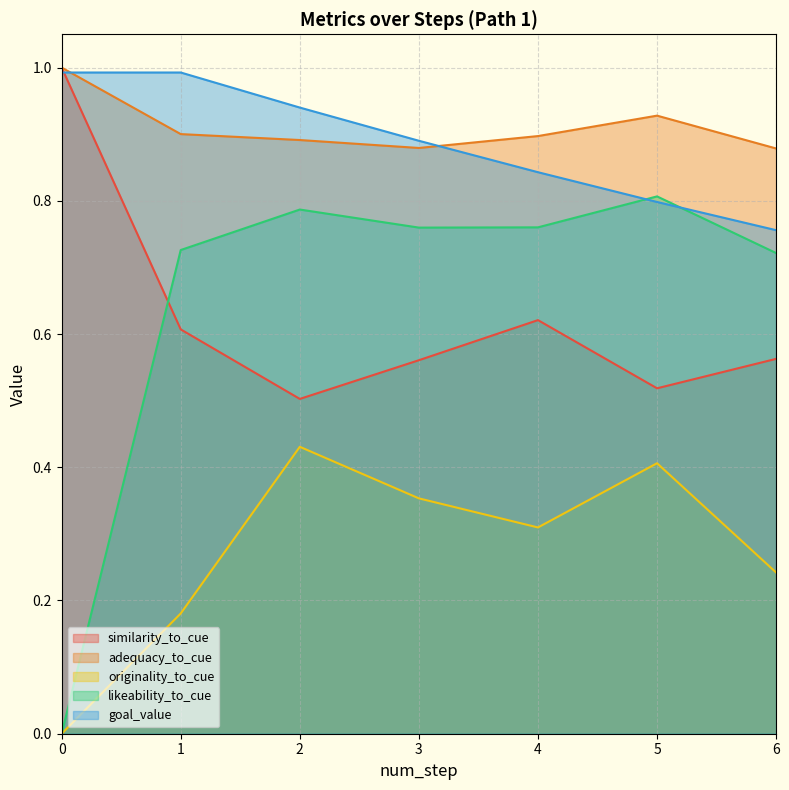

What are all the series names shown in the legend?

similarity_to_cue, adequacy_to_cue, originality_to_cue, likeability_to_cue, goal_value